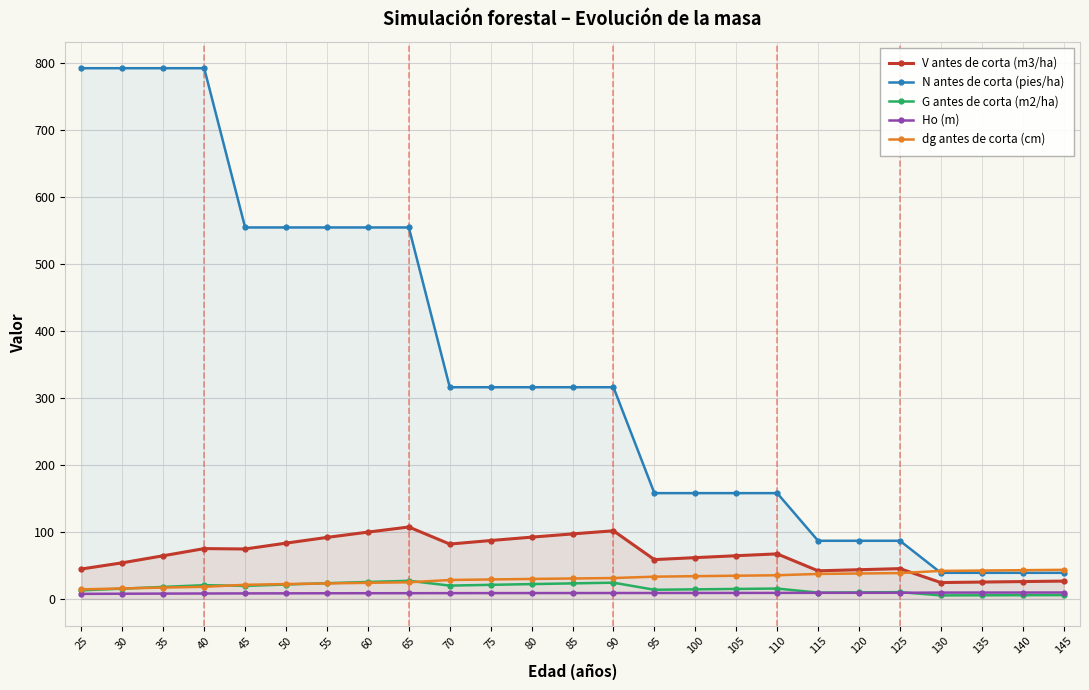

What is the sum of the Ho (m) values at 75 and 40?

17.1